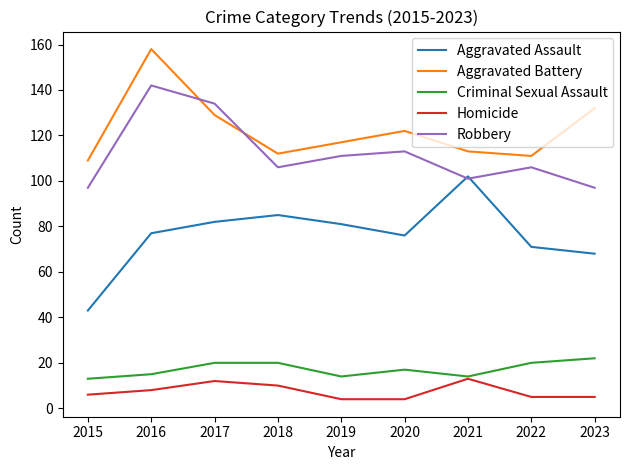

True or false: Robbery has more than 1 interior local peaks.

True